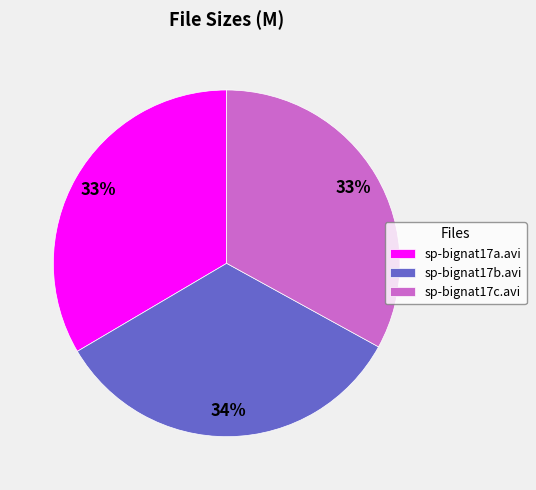

To the nearest percent, what percentage of the pie is sp-bignat17a.avi?

33%